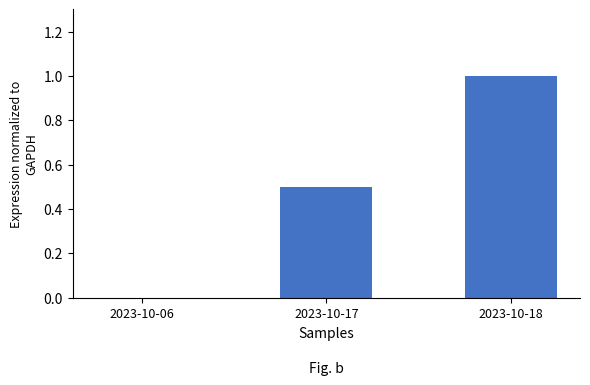

Reading left to right, transcribe all the data shown in this chart.

0.0	0.5	1.0